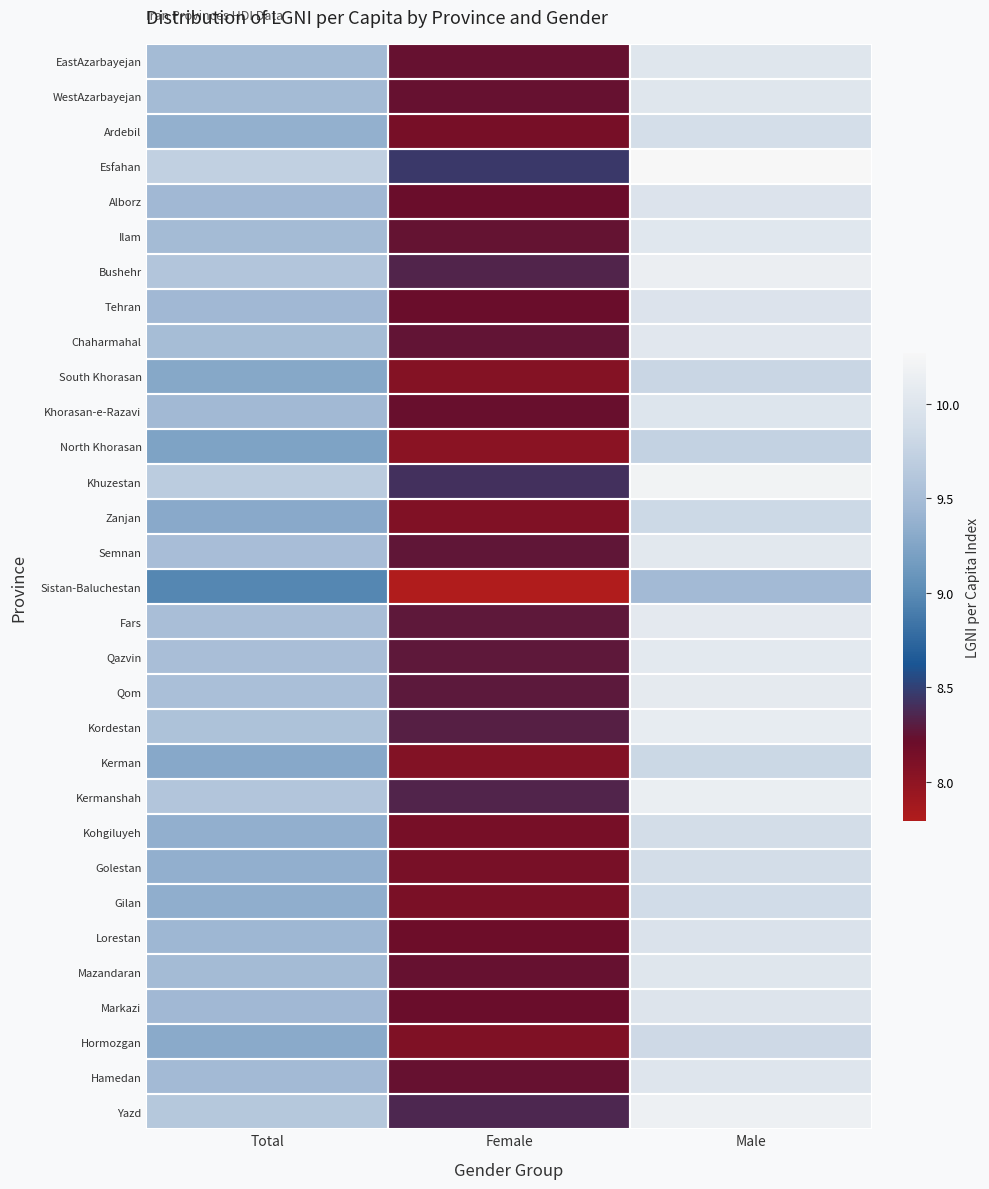

What is the difference between the highest and lowest values at Female?

0.7